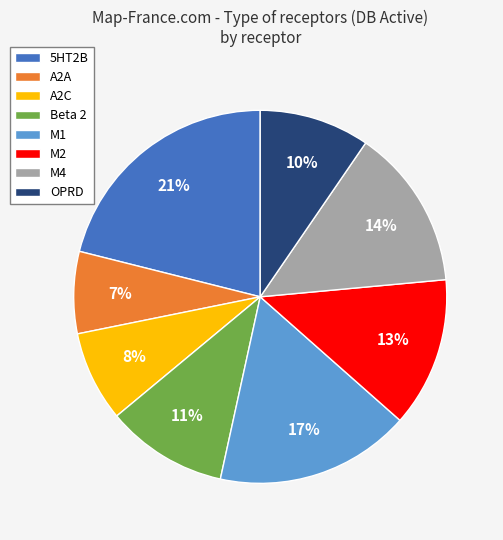

To the nearest percent, what percentage of the pie is M1?

17%